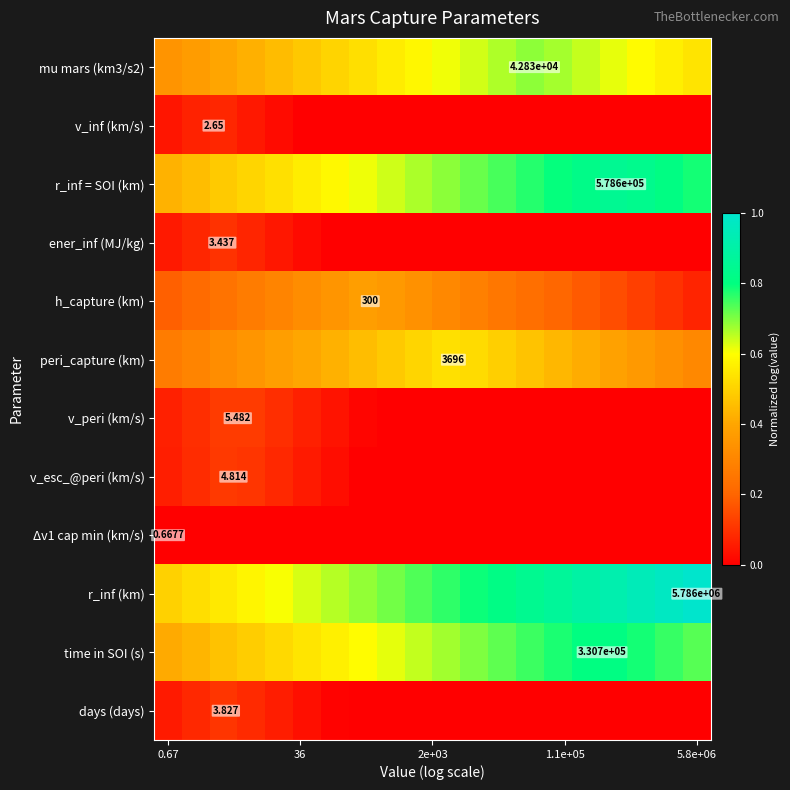

What is the difference between the second highest and second lowest values in the peri_capture (km) series?

0.2